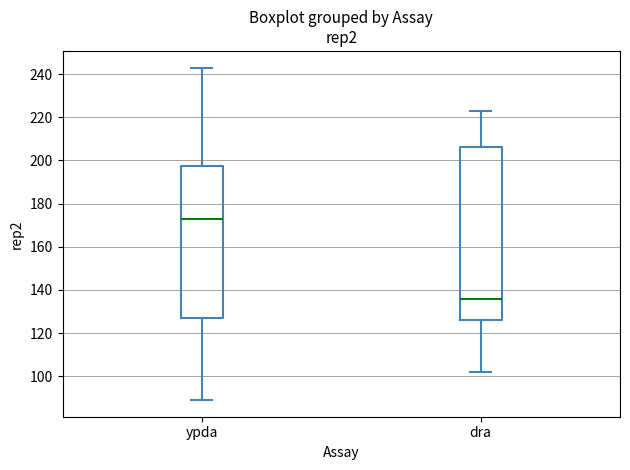

Reading left to right, read every box against the y-axis: the position of its median line, the range the box covers, and the ends of its whiskers. The values are not printed on the chart, so give them approximately, as read against the axis.

ypda: median 174, box 128 to 198, whiskers 90 to 244
dra: median 136, box 126 to 206, whiskers 102 to 224